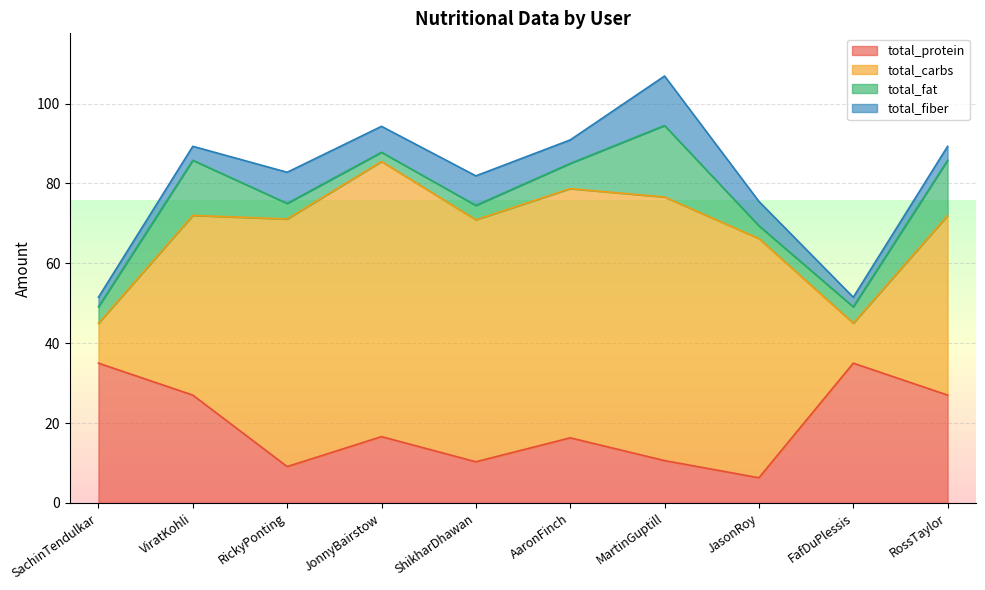

The total_fiber series shows 7.4 at ShikharDhawan. True or false?

True